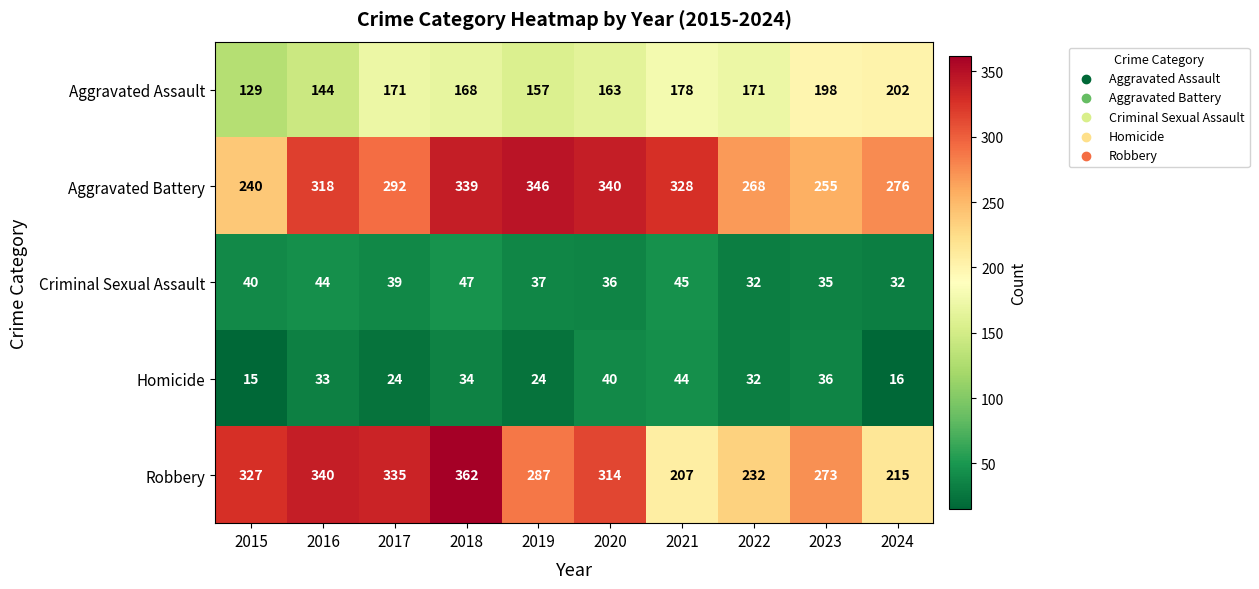

At which label is Robbery closest to 284?

2019